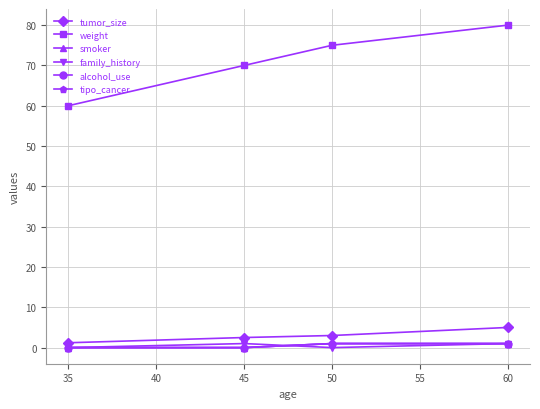

What is the highest value of the tumor_size series?

5.0